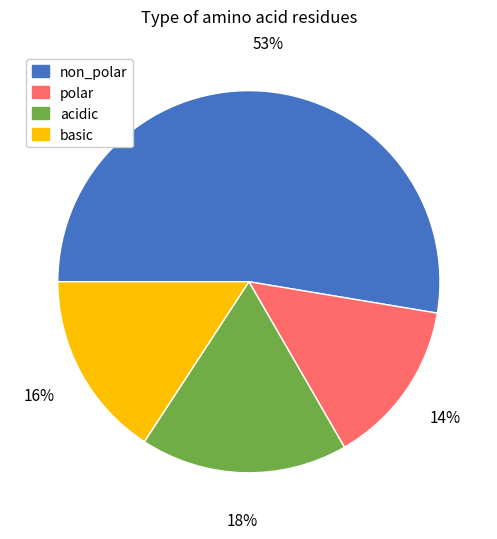

Between polar and acidic, which is larger?

acidic